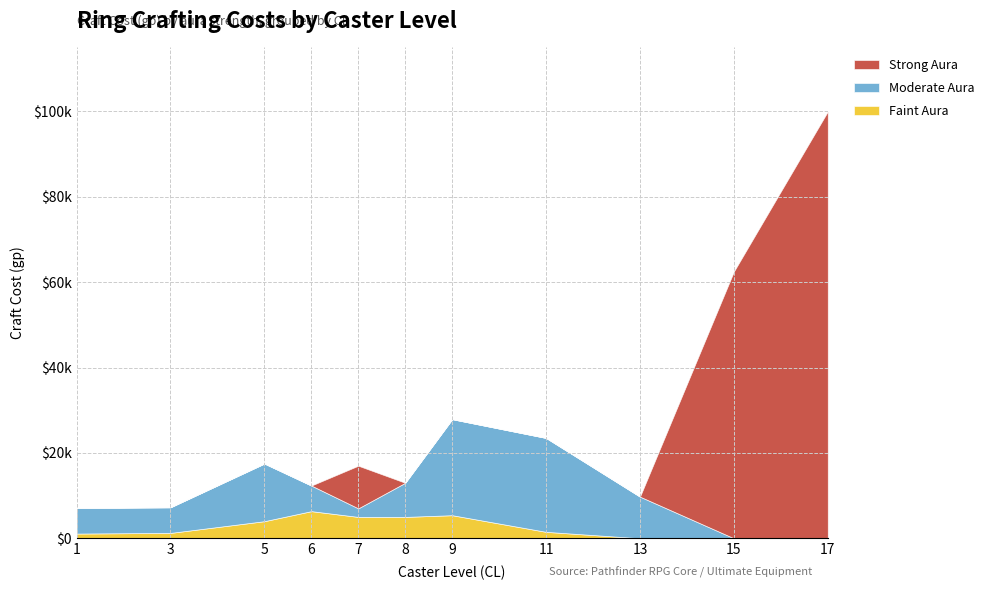

Rank the series by their average value, from lowest to highest.

Faint Aura, Moderate Aura, Strong Aura